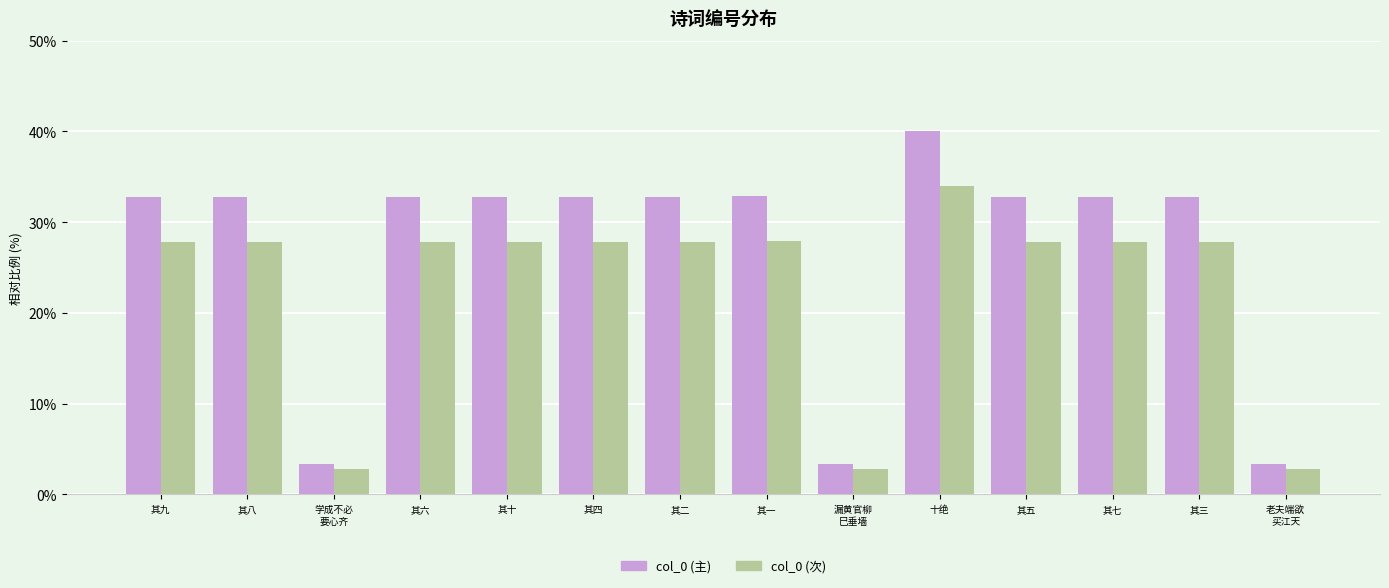

What is the lowest value of the col_0 (主) series?

3.3